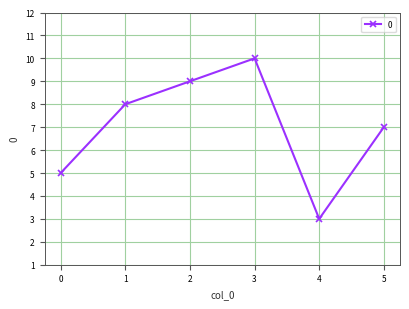

What is the difference between the maximum and minimum values?

7